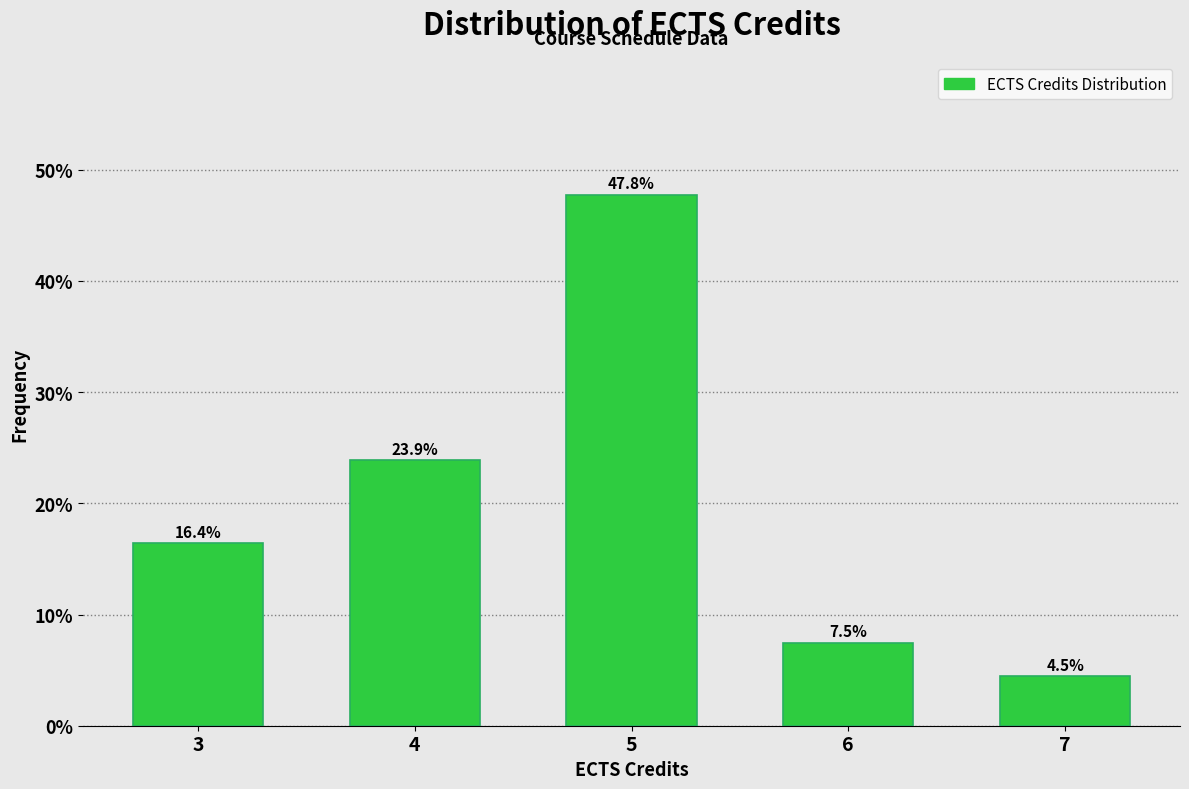

Reading right to left, what are all the values shown in this chart?

7=4.5	6=7.5	5=47.8	4=23.9	3=16.4